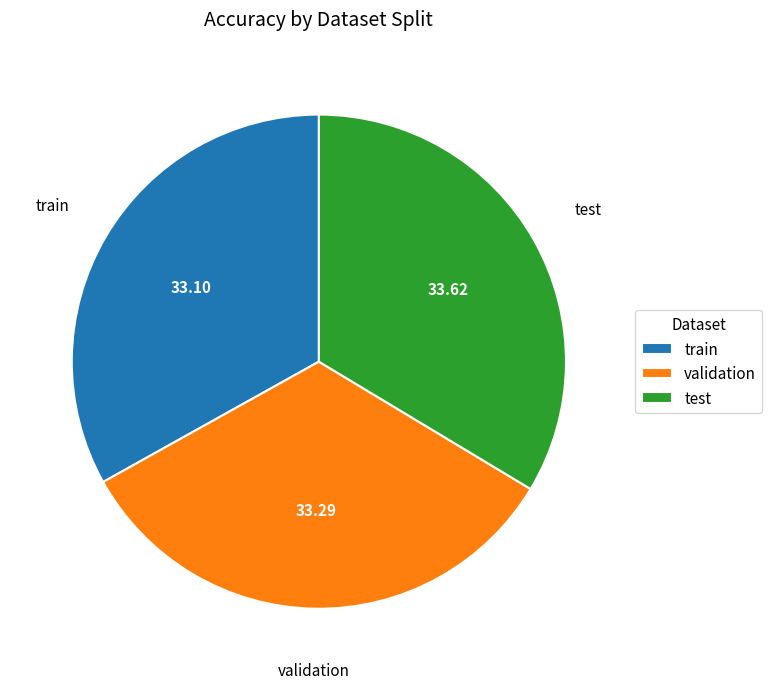

Which has a higher value, test or train?

test